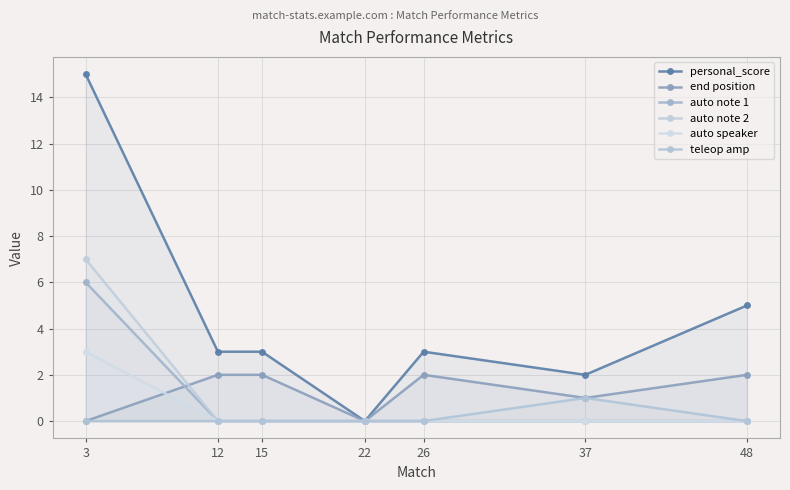

How many auto note 2 values are between 0 and 1?

6